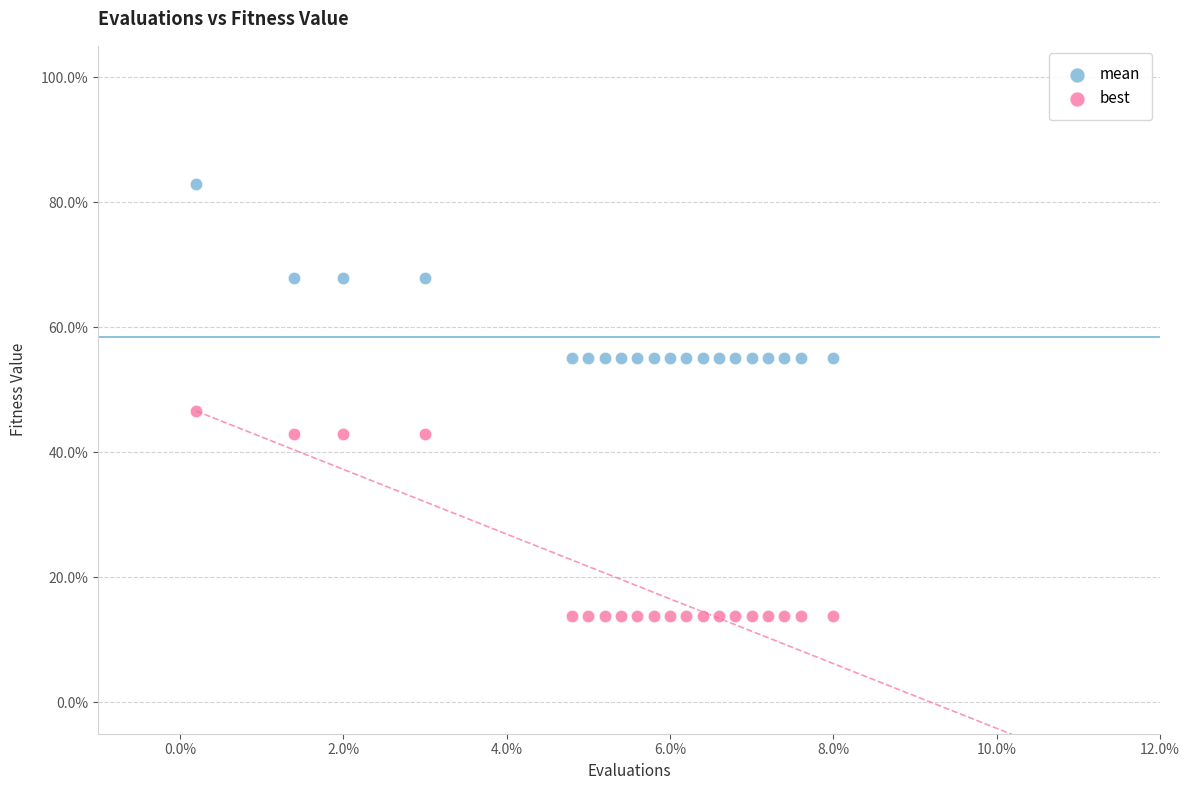

Which series reaches the minimum Y coordinate?

best